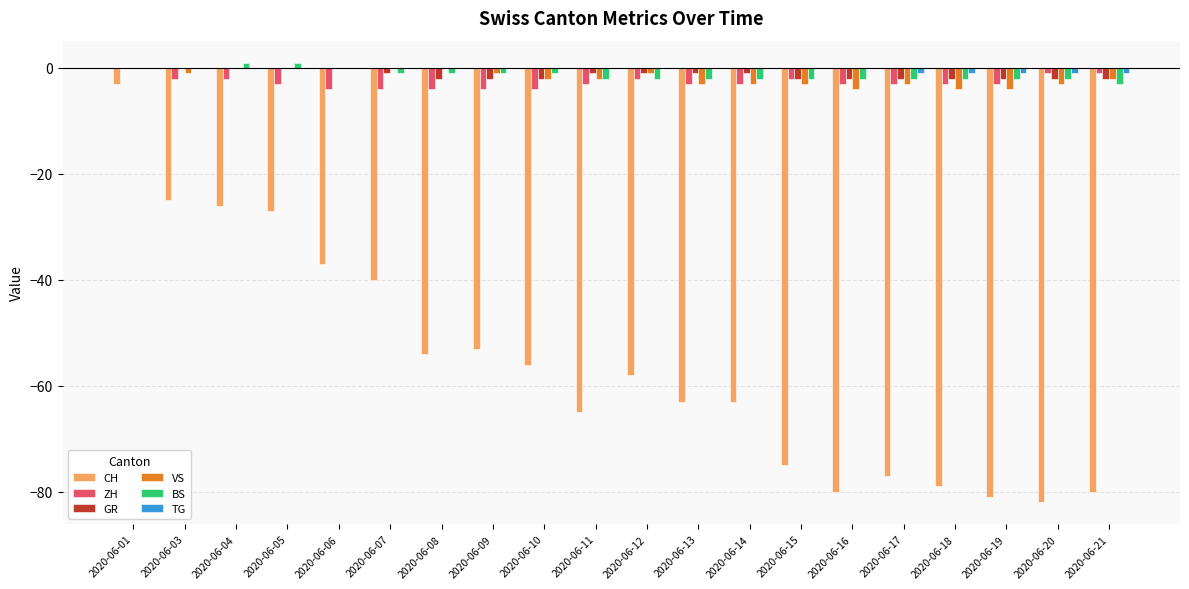

The BS series shows 1 at 2020-06-04. True or false?

True